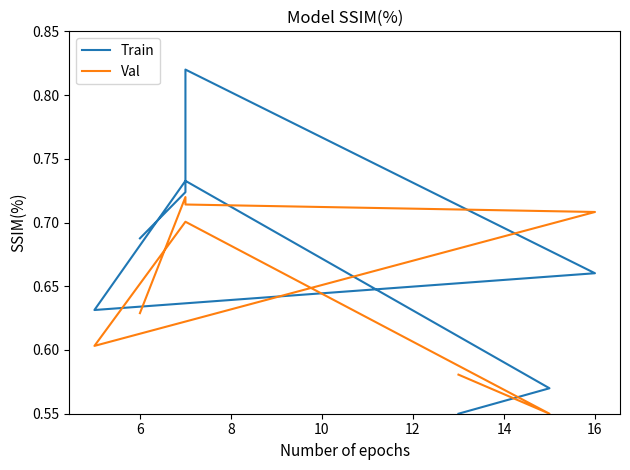

True or false: Val has more than 1 interior local peaks.

True